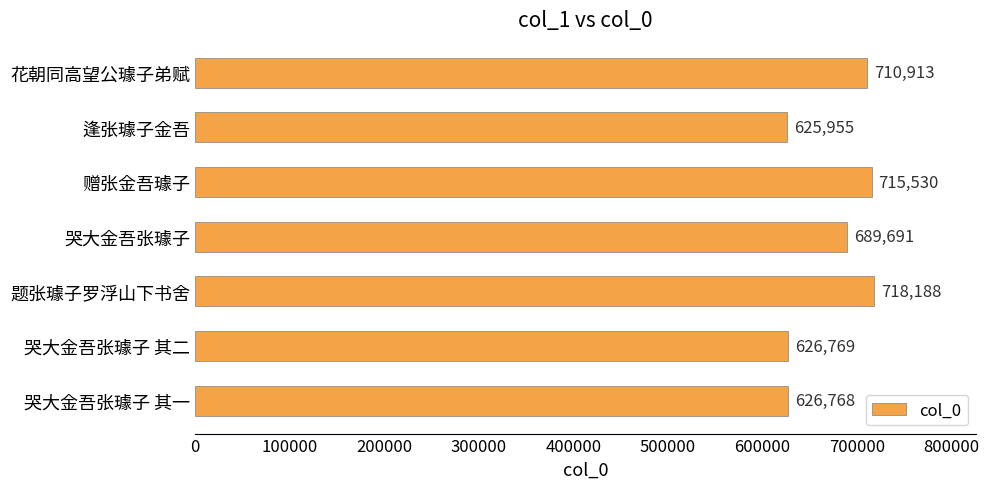

Where is the data nearest to the value 672071?

哭大金吾张璩子